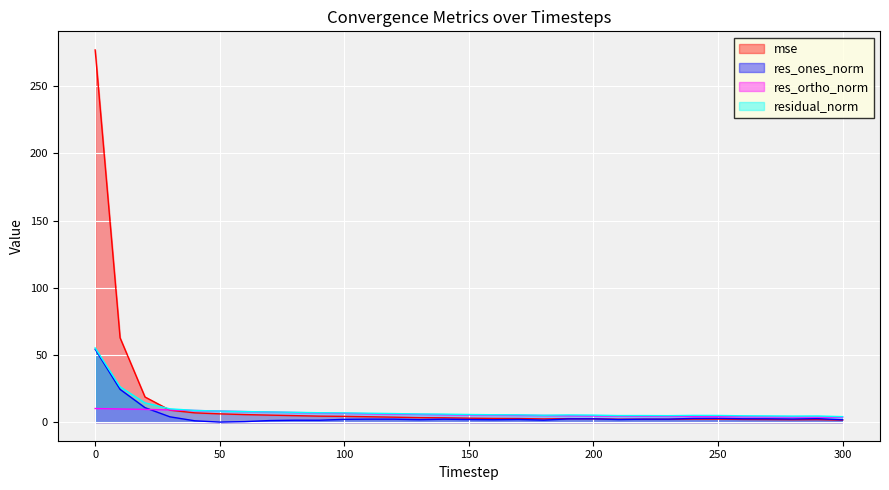

Is the value of residual_norm at 10 greater than the value of mse at 70?

Yes